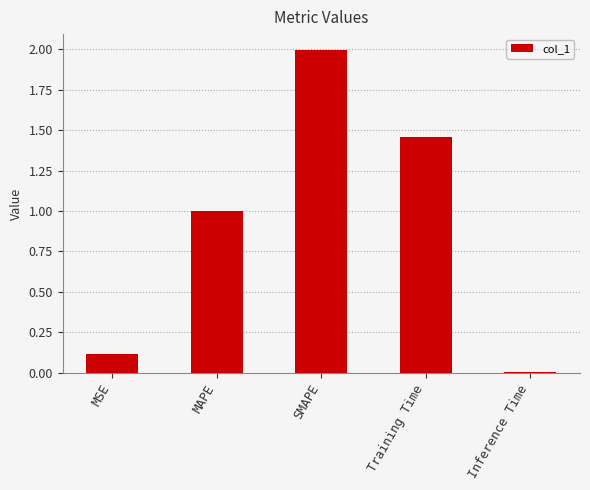

What is the difference between the maximum and minimum values?

2.0